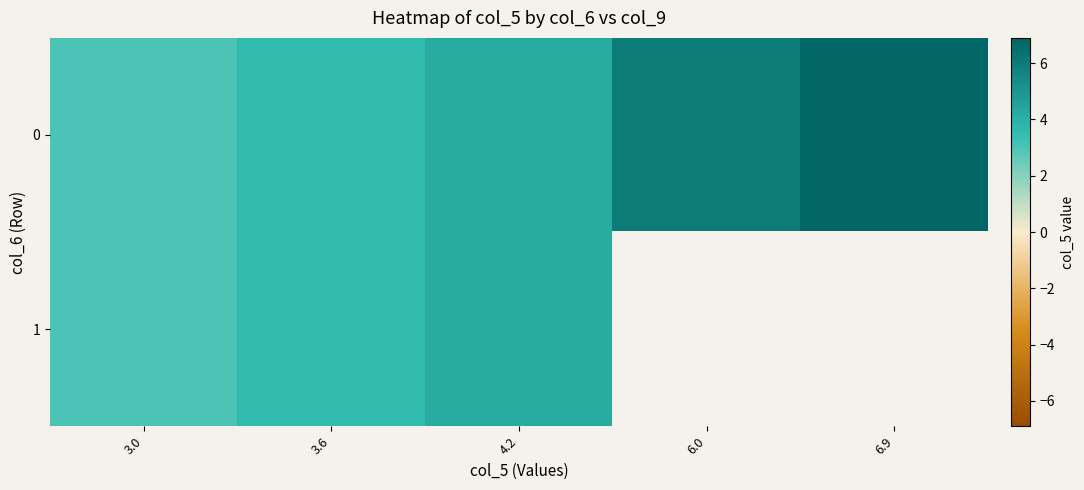

What is the difference between the maximum and minimum values in the 0 series?

3.9